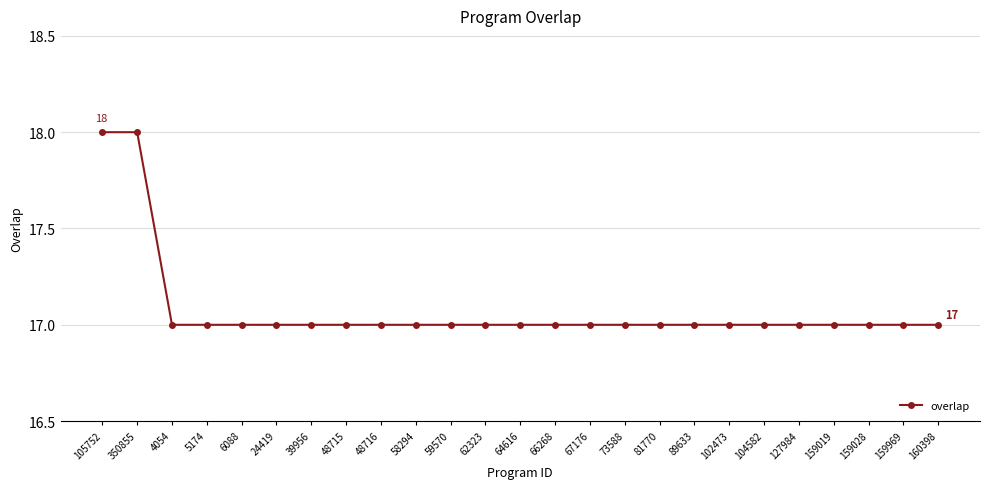

What is the sum of all values?

427